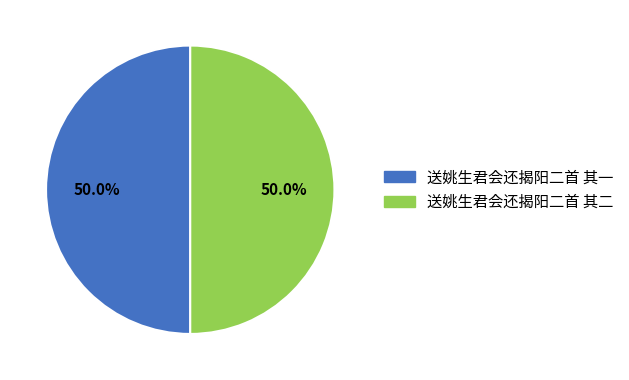

To the nearest percent, what portion does 送姚生君会还揭阳二首 其一 represent?

50%